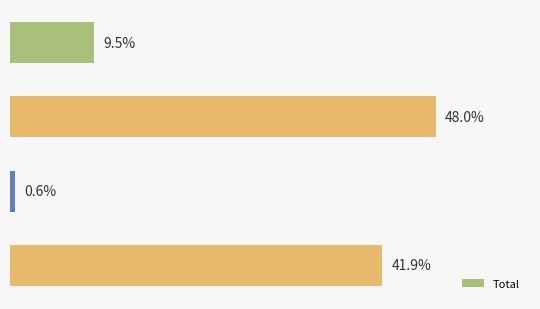

Are the bars horizontal?

Yes